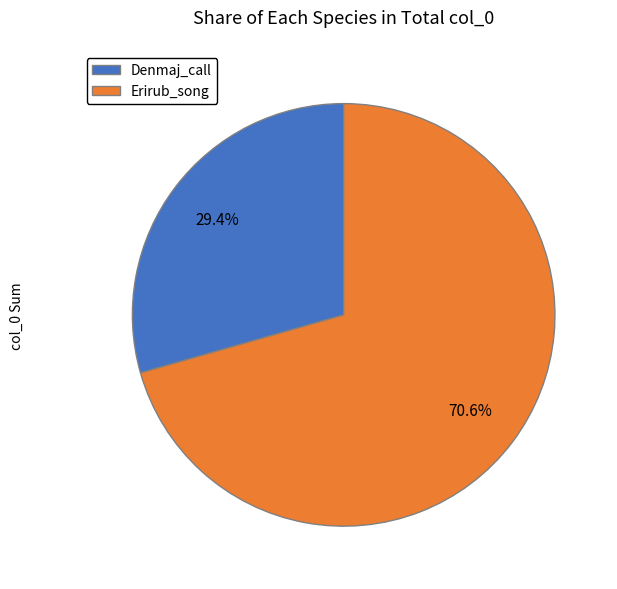

Which category has the biggest portion of the pie?

Erirub_song